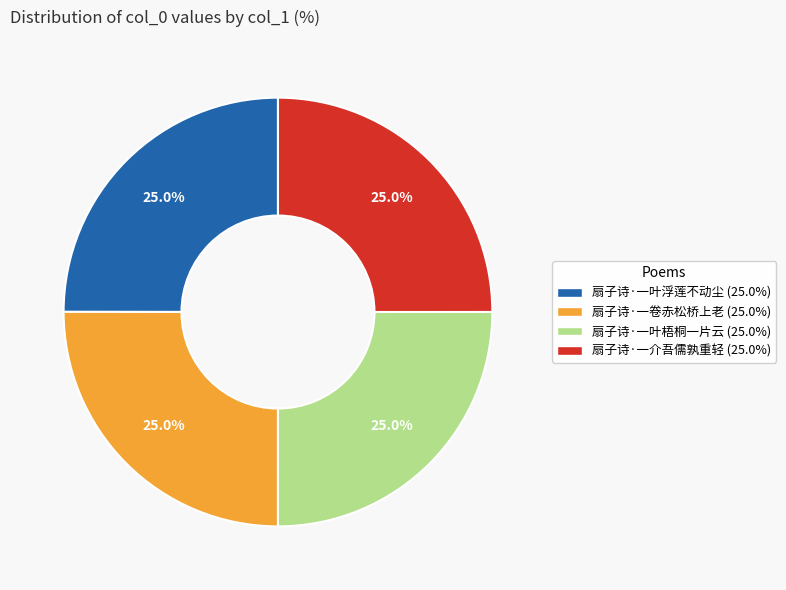

What percentage do 扇子诗·一叶浮莲不动尘 and 扇子诗·一卷赤松桥上老 together represent?

50.0%